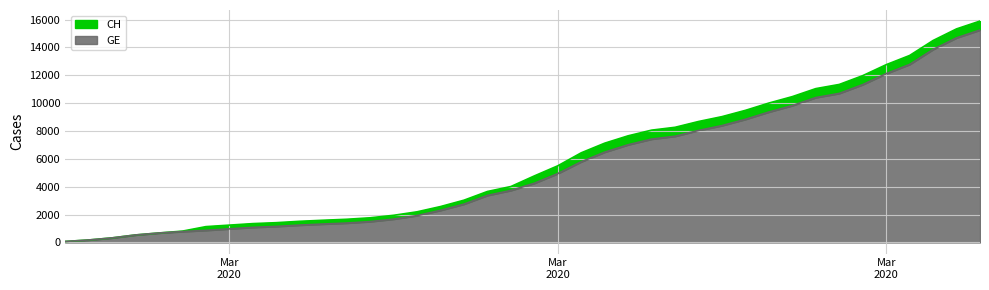

What is the label of the 1st point from the right?

2020-04-04